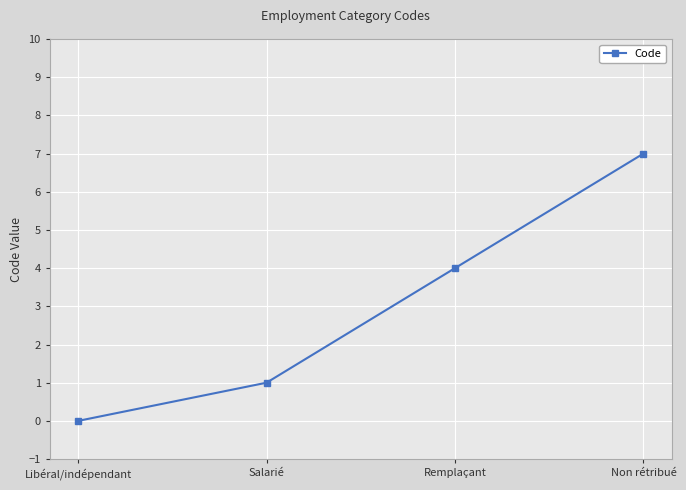

What position from the left is Salarié?

2